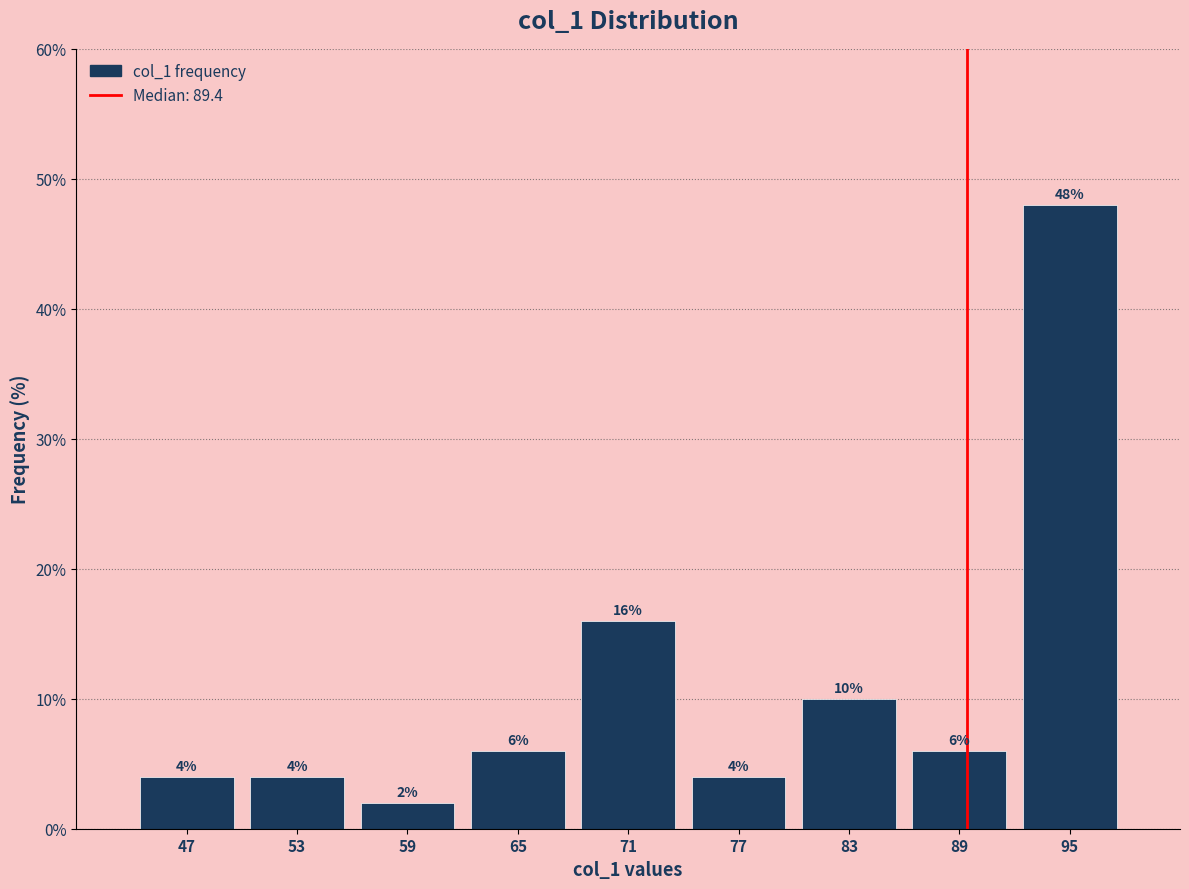

Which range on the x-axis has the tallest bar?

92 to 98